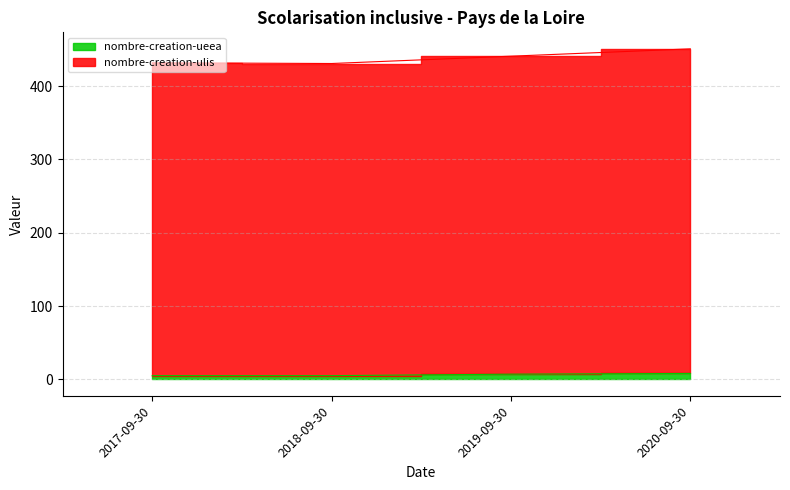

Where is nombre-creation-ulis nearest to the value 441?

2019-09-30